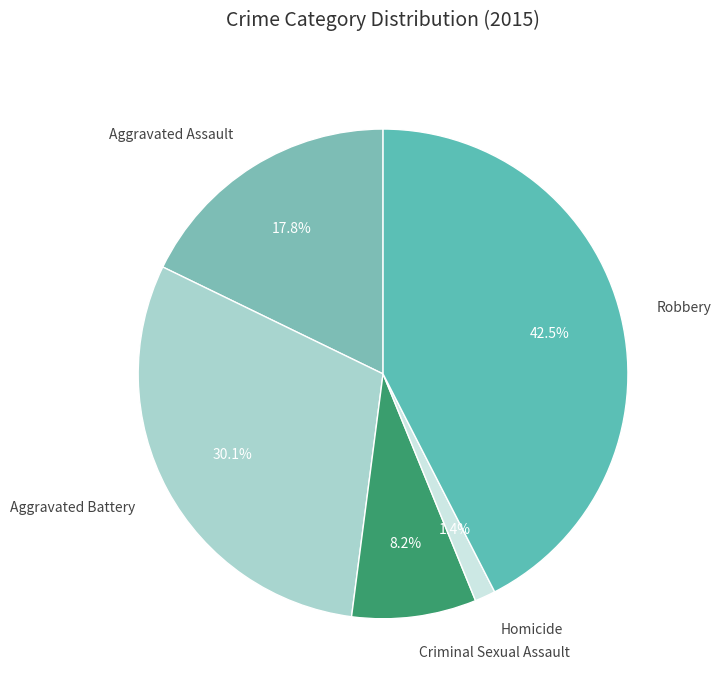

How many segments does this pie chart have?

5